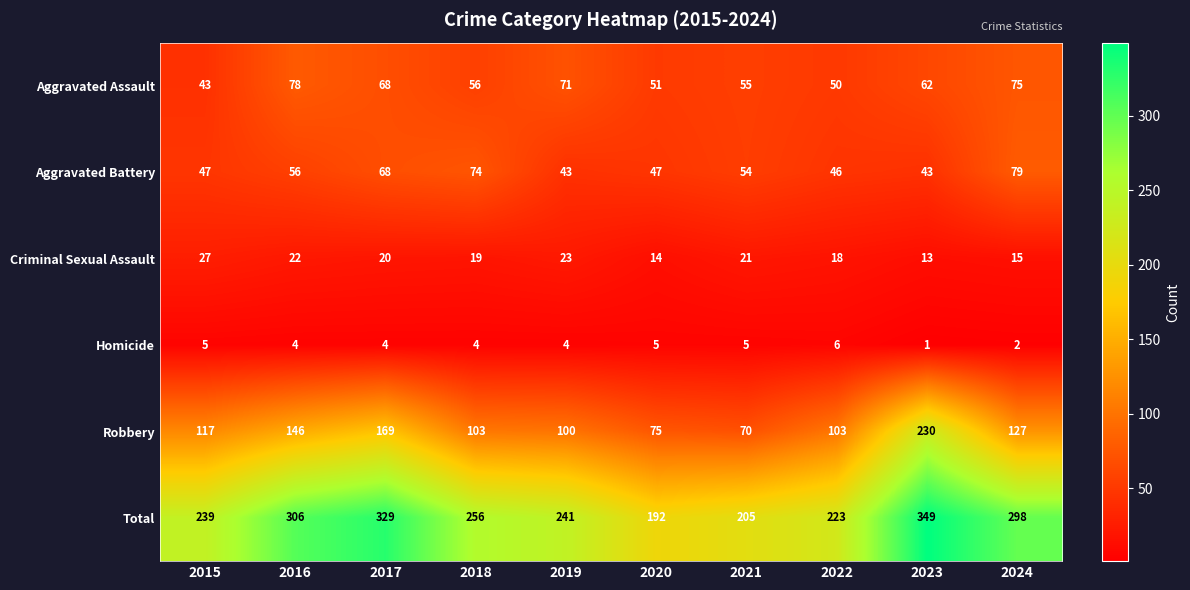

What is the difference between the second highest and minimum values in the Aggravated Assault series?

32